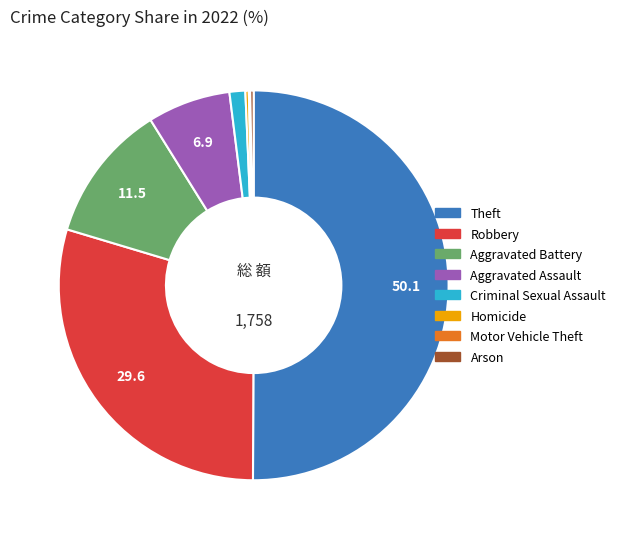

True or false: Aggravated Battery accounts for 11% of the total.

True